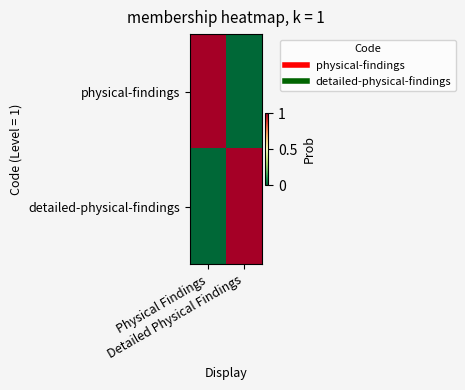

Which category has the lowest value across all series?

Detailed Physical Findings